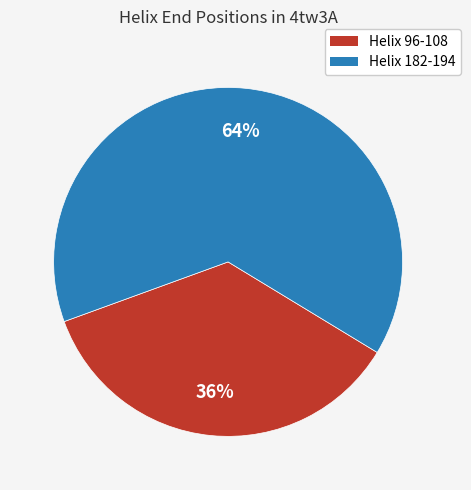

The Helix 182-194 slice represents 73% of the pie. True or false?

False